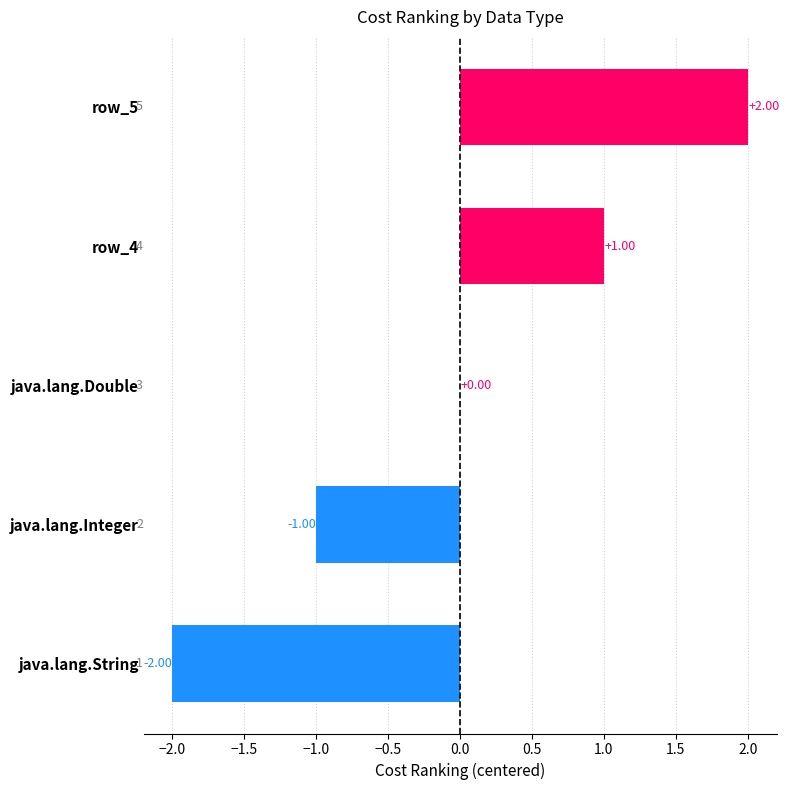

What is the change in value from java.lang.Double to row_5?

+2